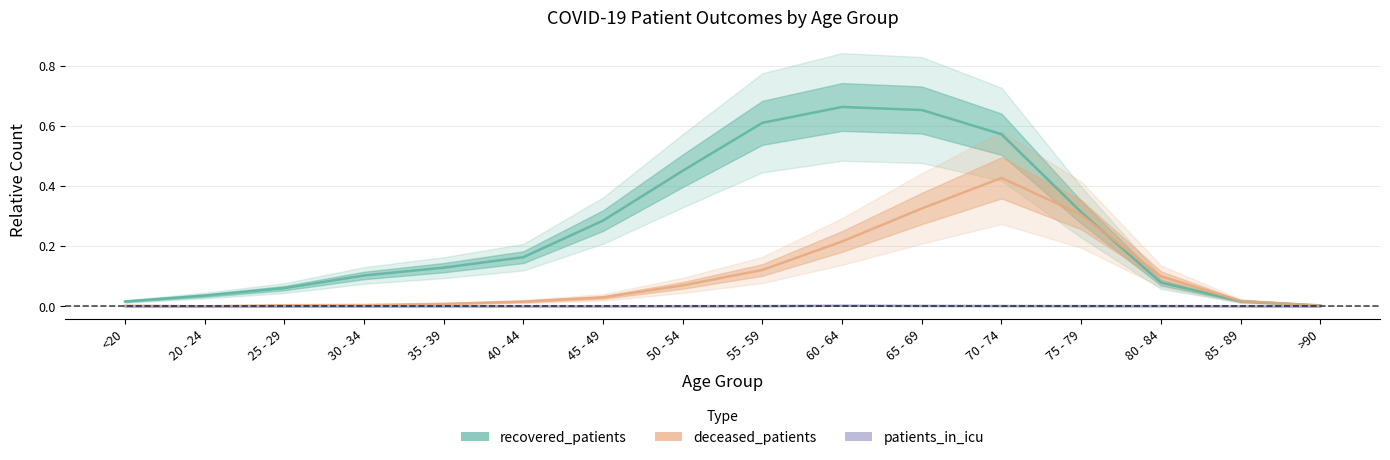

What are all the series names shown in the legend?

recovered_patients, deceased_patients, patients_in_icu